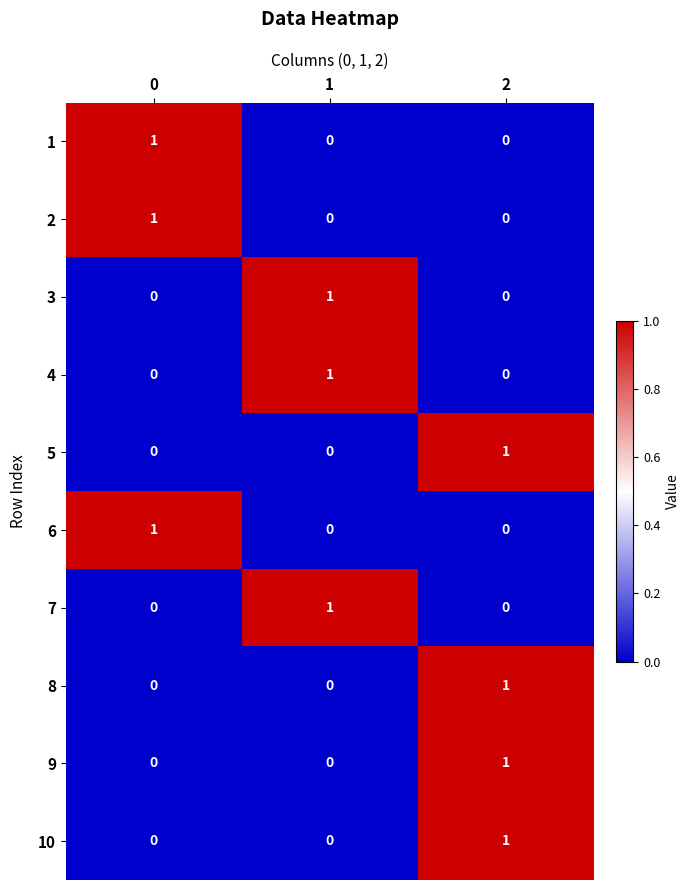

True or false: 4 has a value of 1 at 1.

True